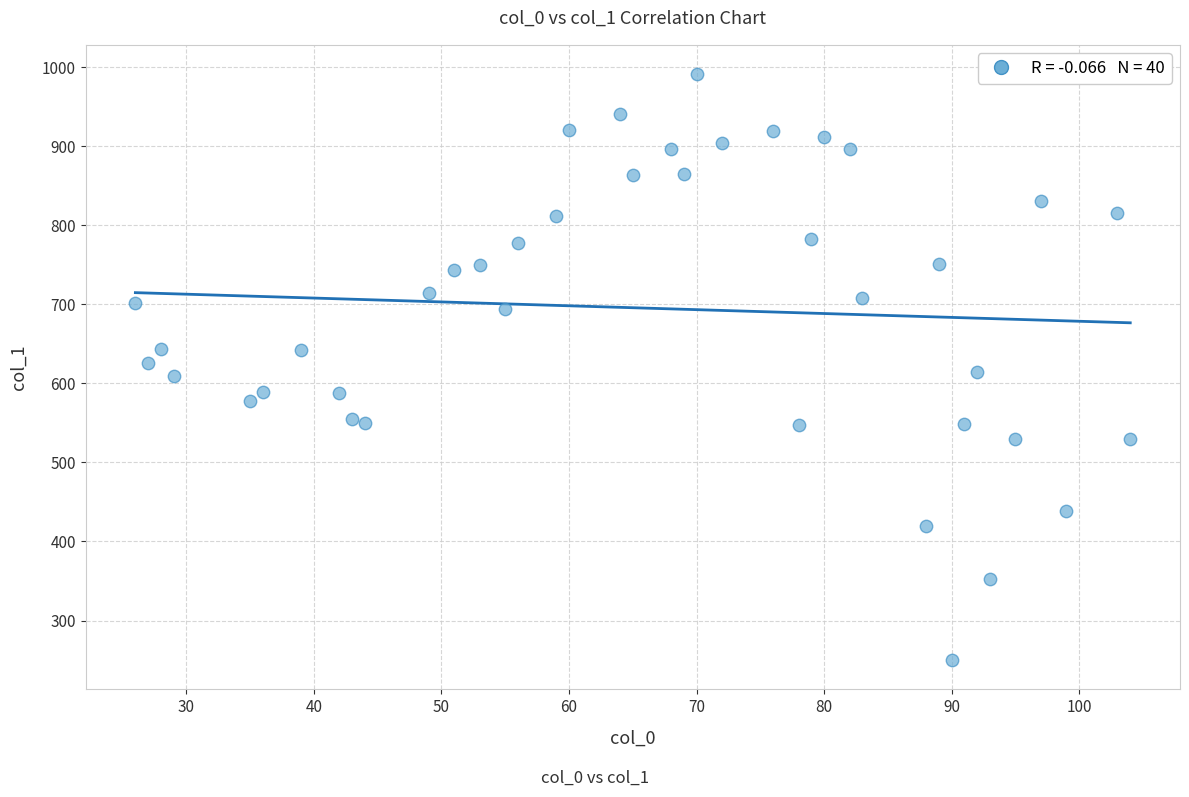

What is the range of X values (max minus min)?

78